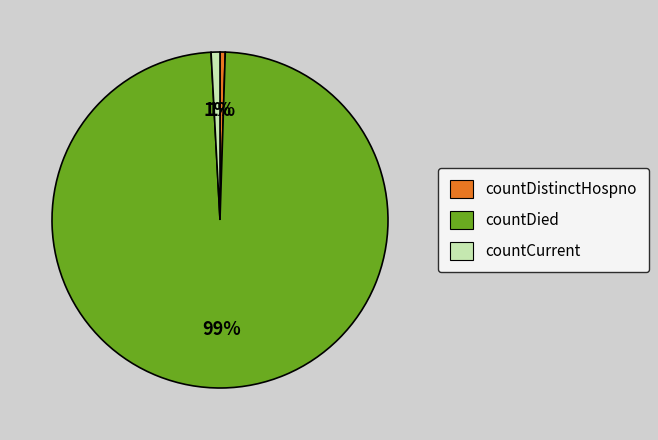

Is the sum of countDied and countDistinctHospno greater than half?

Yes